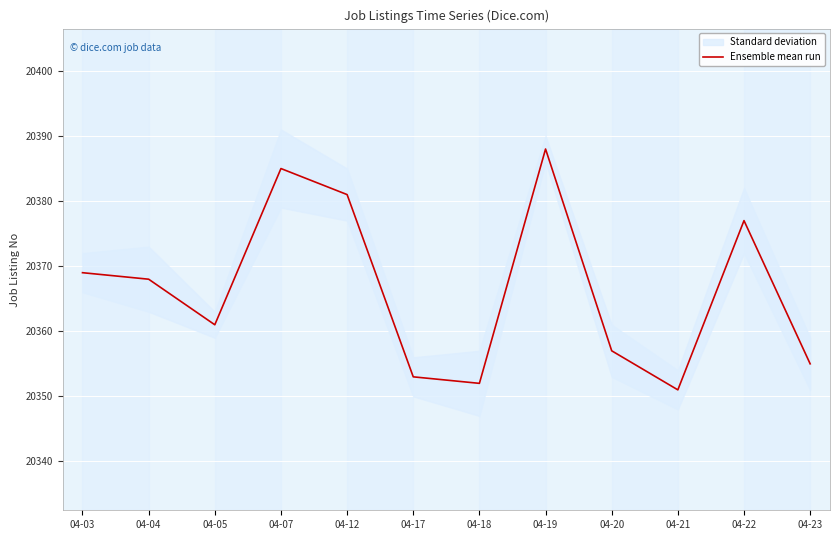

What is the minimum value shown in the chart?

20351